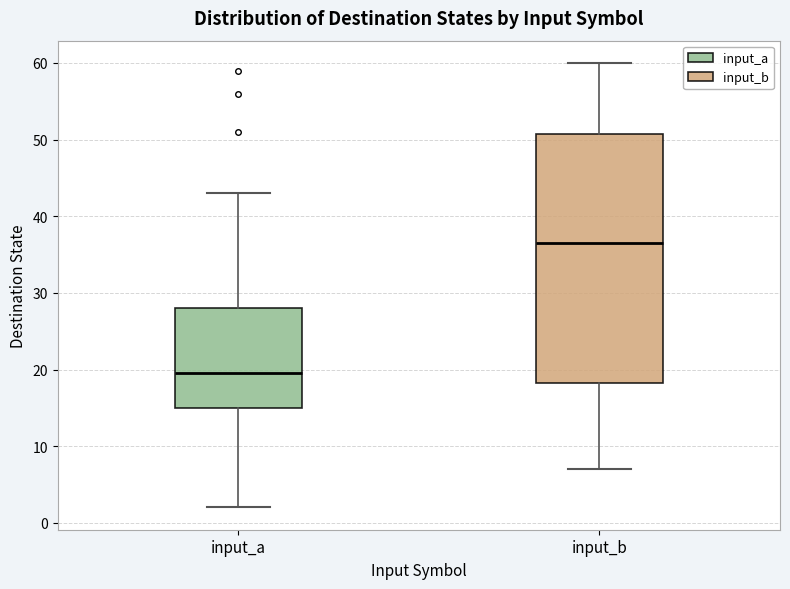

Which box has the lowest median line?

input_a